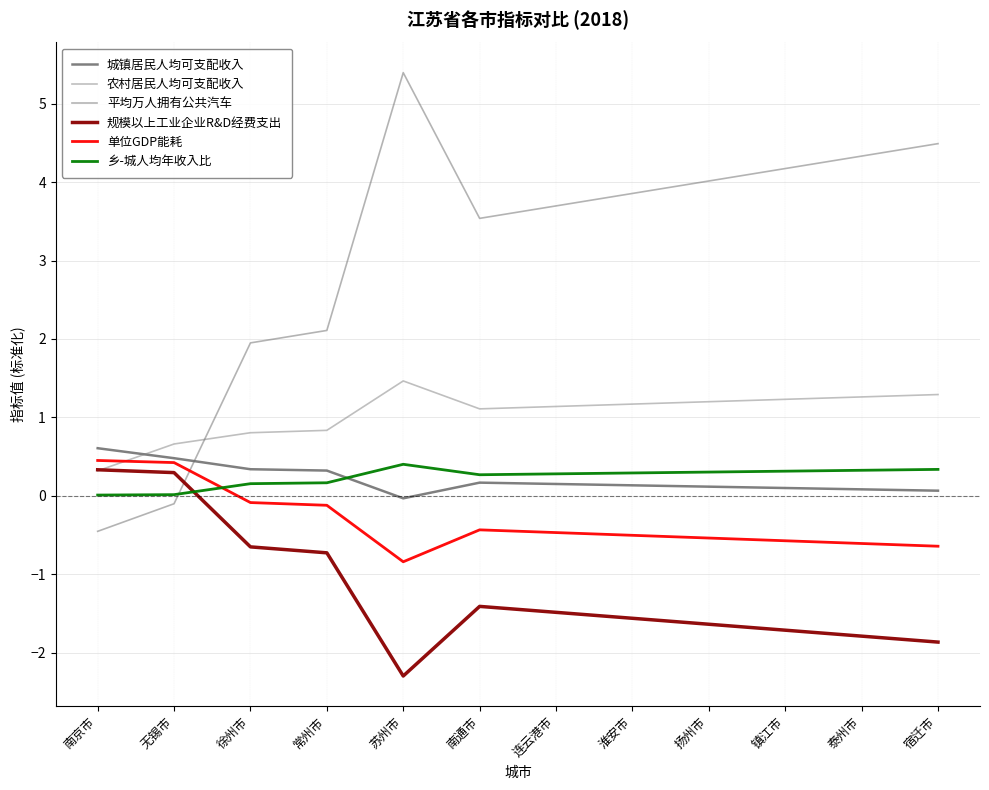

Does the chart display data point markers on the line(s)?

No